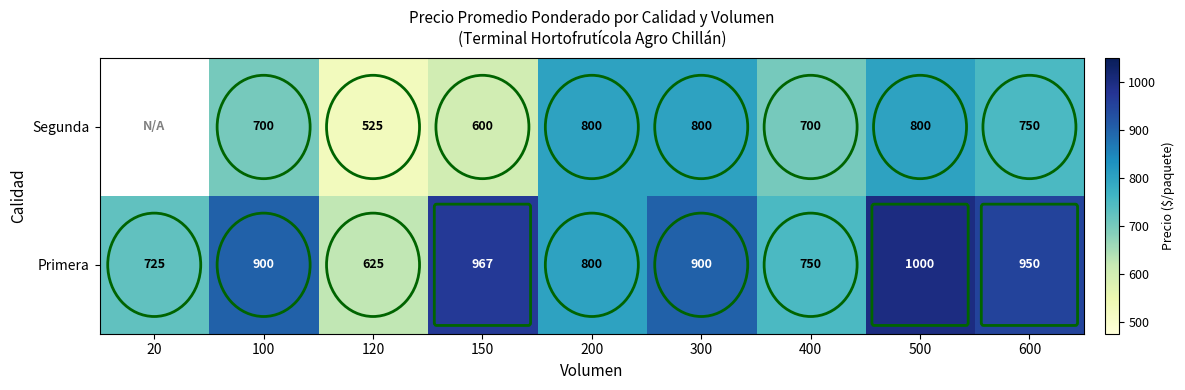

What is the spread (max minus min) of values at 500?

200